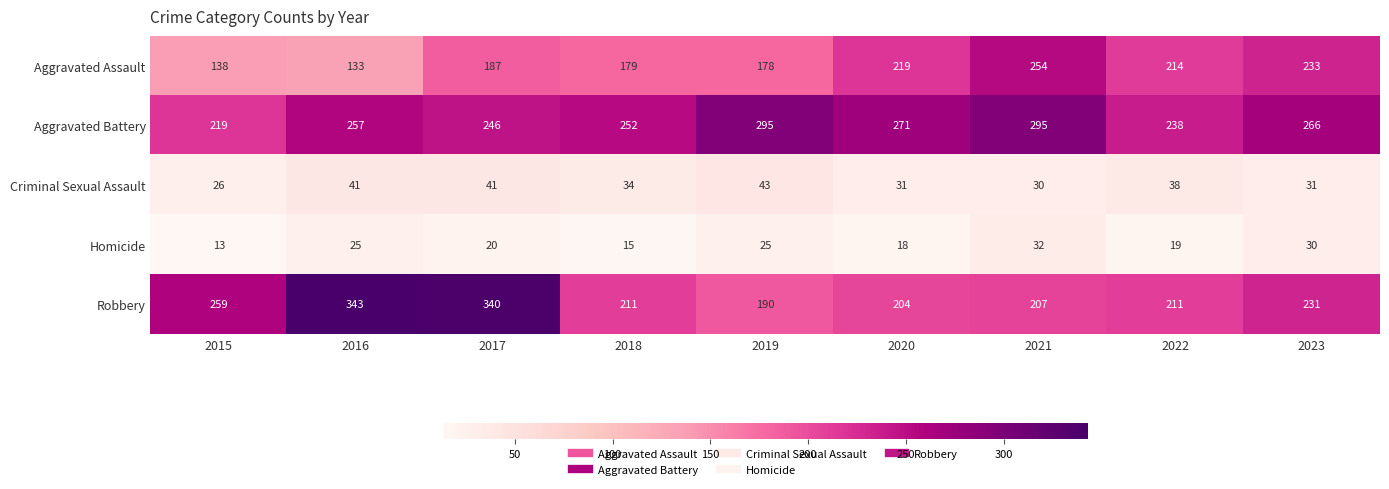

Count the number of data series in this chart.

5